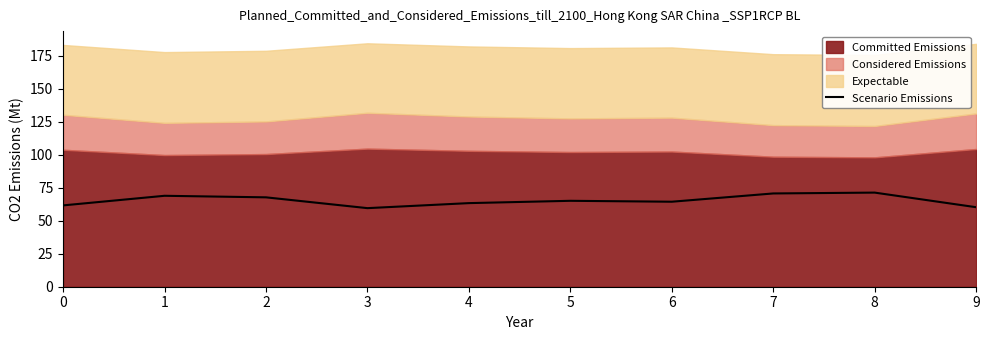

What is the average value?

65.3